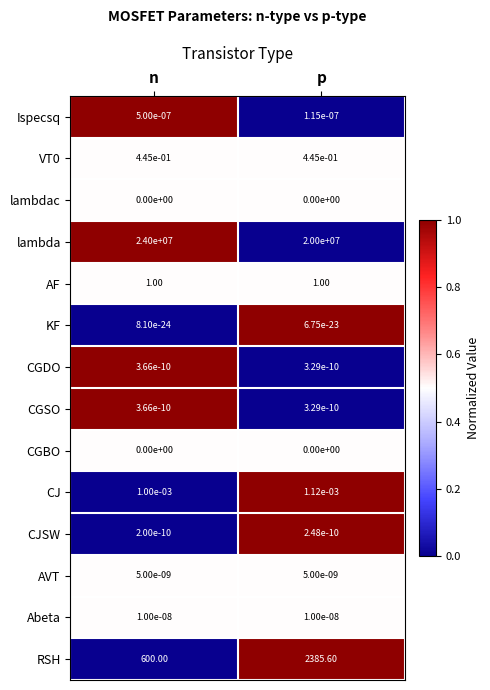

Which series has the largest total across all categories?

lambda